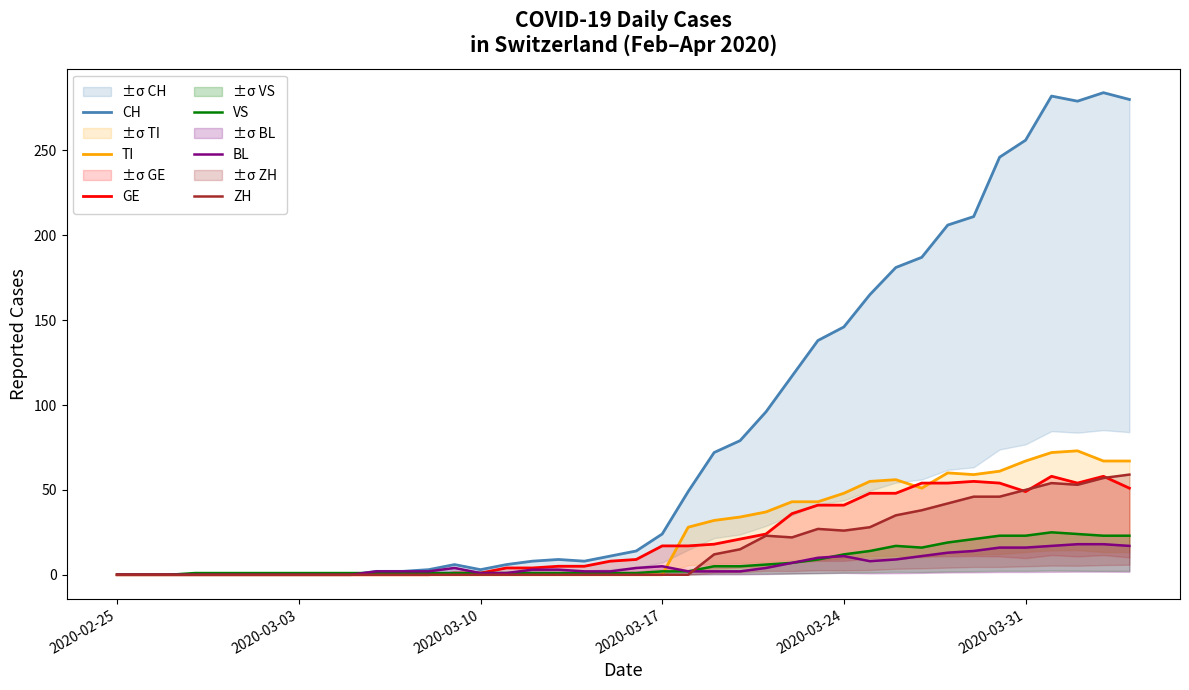

The value of GE at 19 is 12. True or false?

False